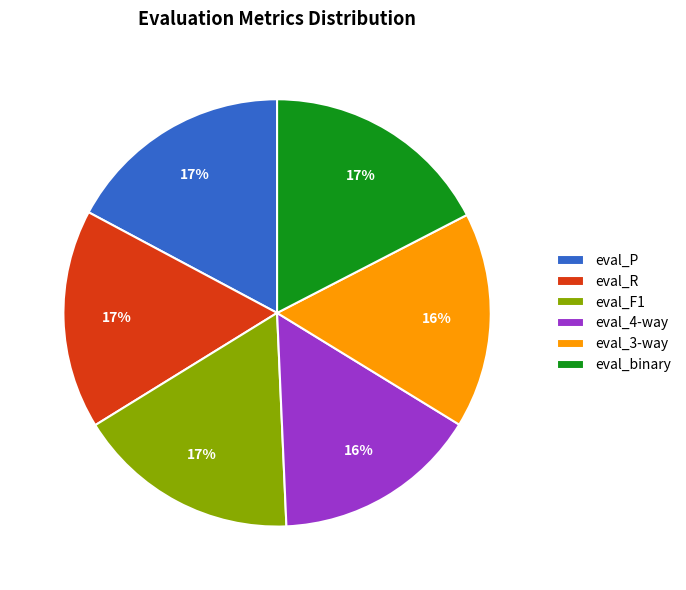

Is eval_F1 the majority of the pie?

No